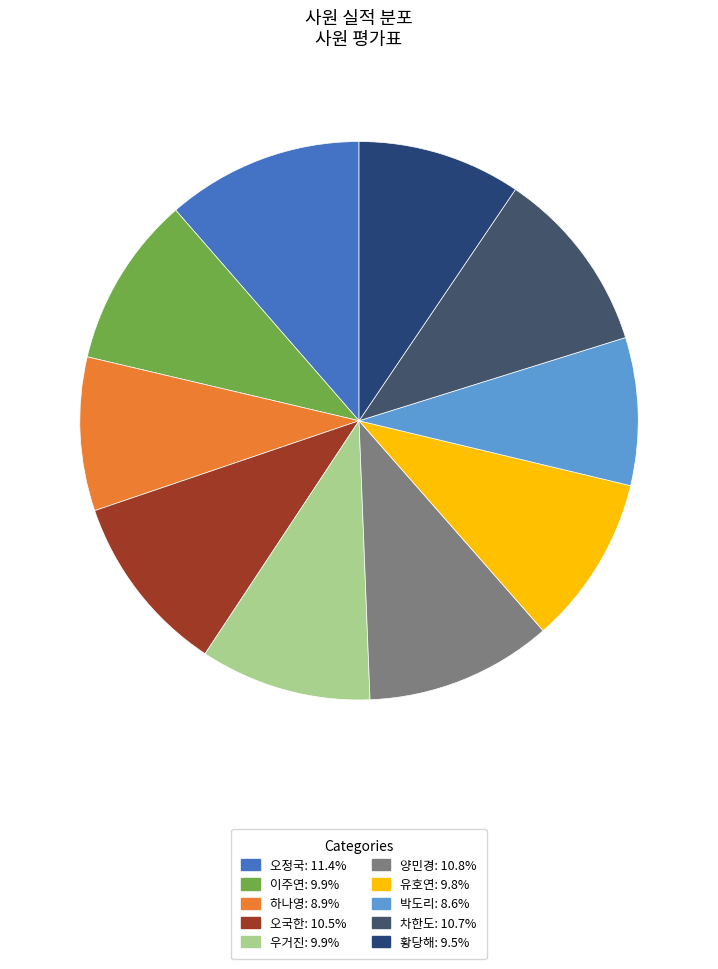

How many slices are in this pie chart?

10